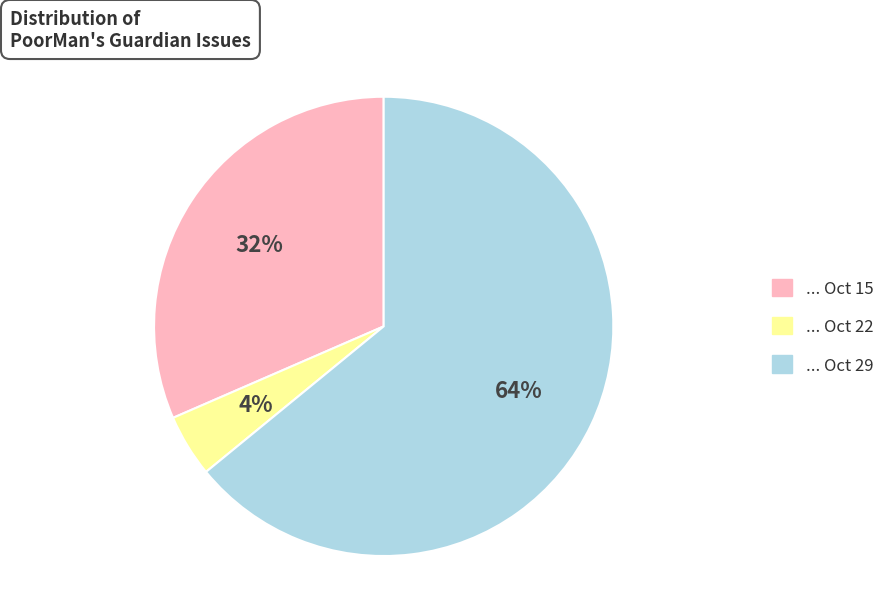

To the nearest percent, what is the average slice percentage?

33%